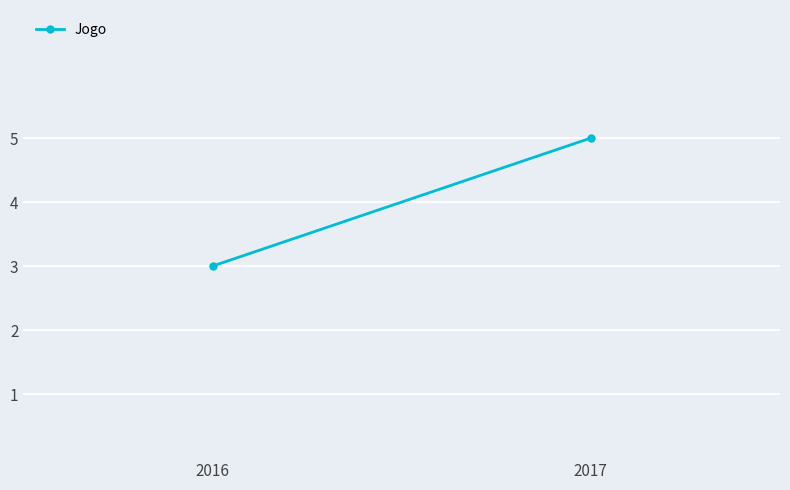

What is the sum of all values?

8